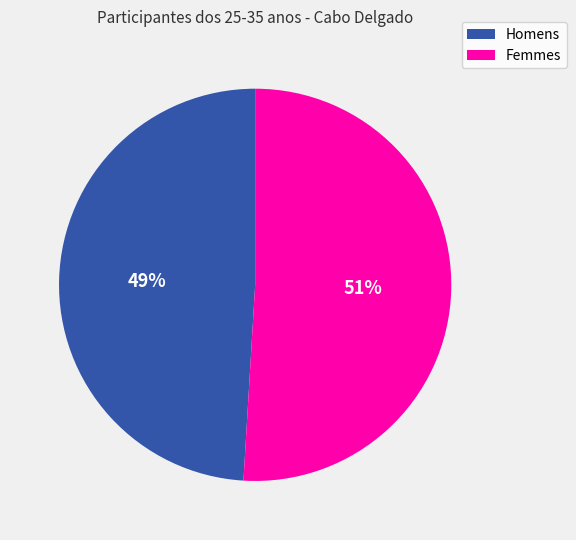

How many segments does this pie chart have?

2